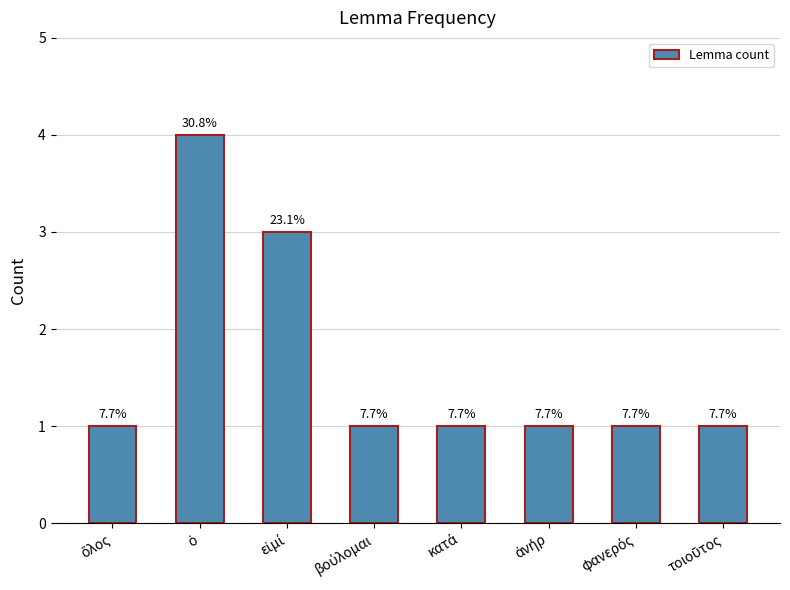

The value at τοιοῦτος is 1. True or false?

True